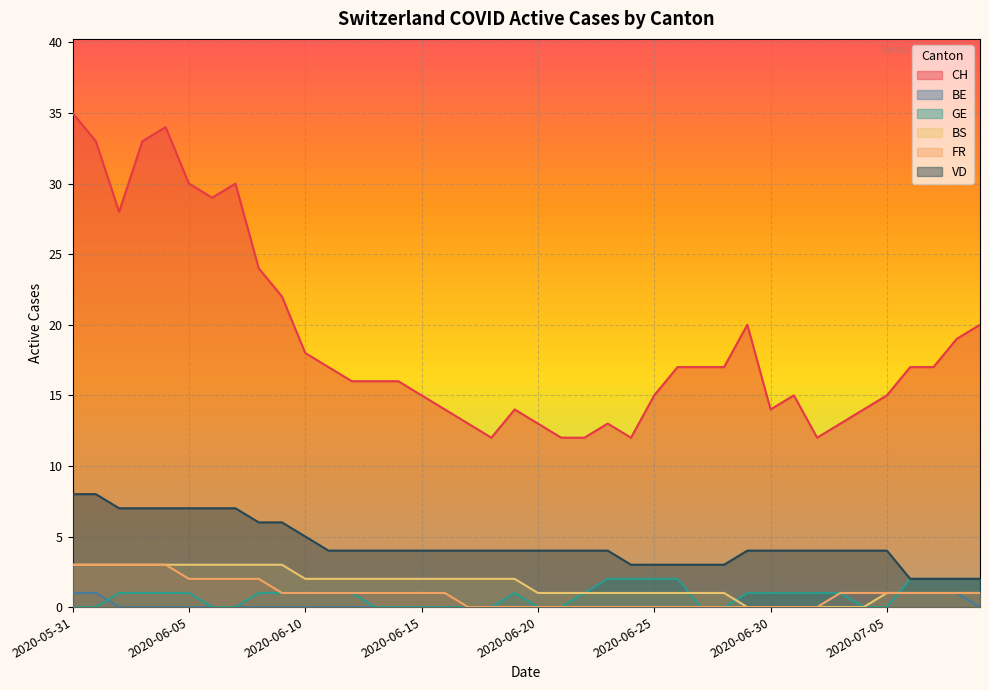

List the labels in order of GE value, largest first.

2020-06-23, 2020-06-24, 2020-06-25, 2020-06-26, 2020-07-06, 2020-07-07, 2020-07-08, 2020-07-09, 2020-06-02, 2020-06-03, 2020-06-04, 2020-06-05, 2020-06-08, 2020-06-09, 2020-06-10, 2020-06-11, 2020-06-12, 2020-06-19, 2020-06-22, 2020-06-29, 2020-06-30, 2020-07-01, 2020-07-02, 2020-07-03, 2020-05-31, 2020-06-01, 2020-06-06, 2020-06-07, 2020-06-13, 2020-06-14, 2020-06-15, 2020-06-16, 2020-06-17, 2020-06-18, 2020-06-20, 2020-06-21, 2020-06-27, 2020-06-28, 2020-07-04, 2020-07-05